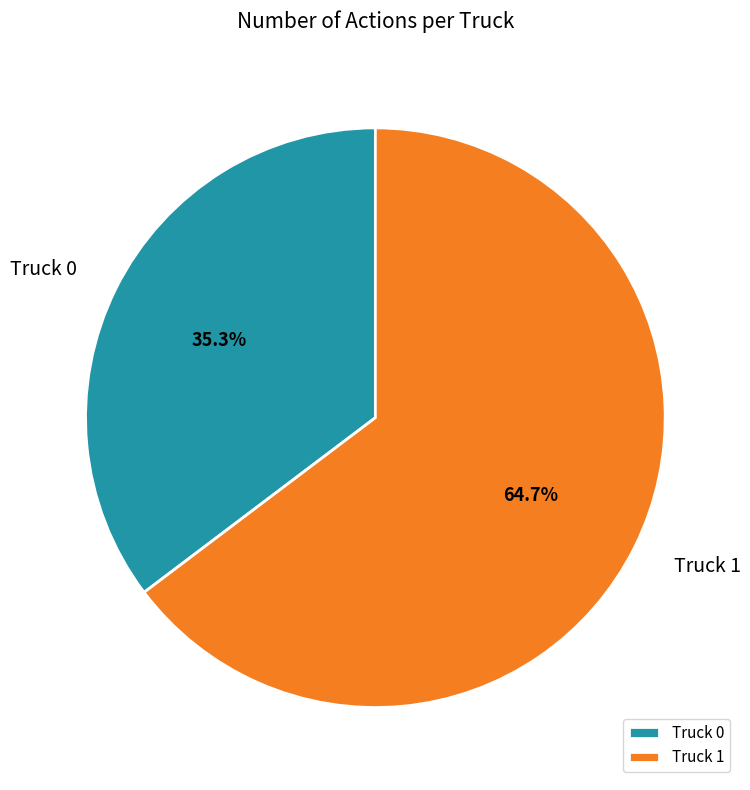

Combined, what portion of the pie is Truck 1 and Truck 0?

100.0%